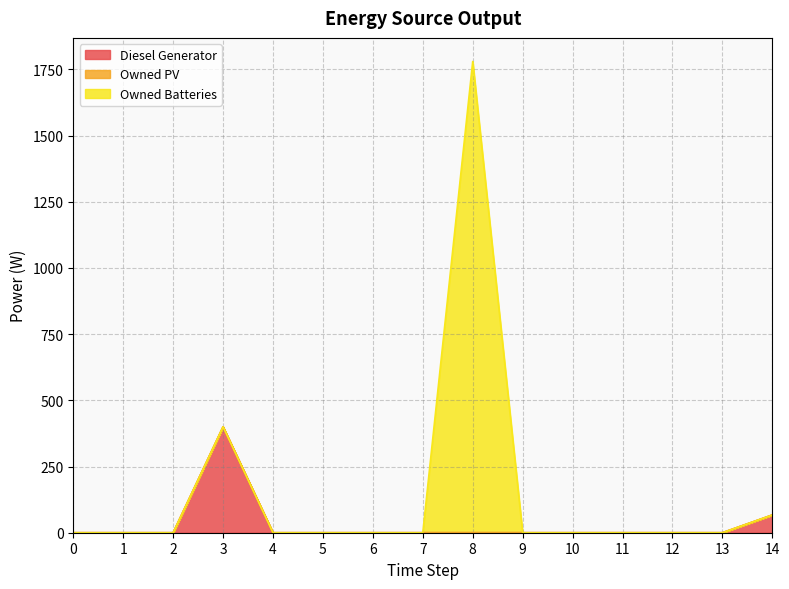

What are all the series names shown in the legend?

Diesel Generator, Owned PV, Owned Batteries